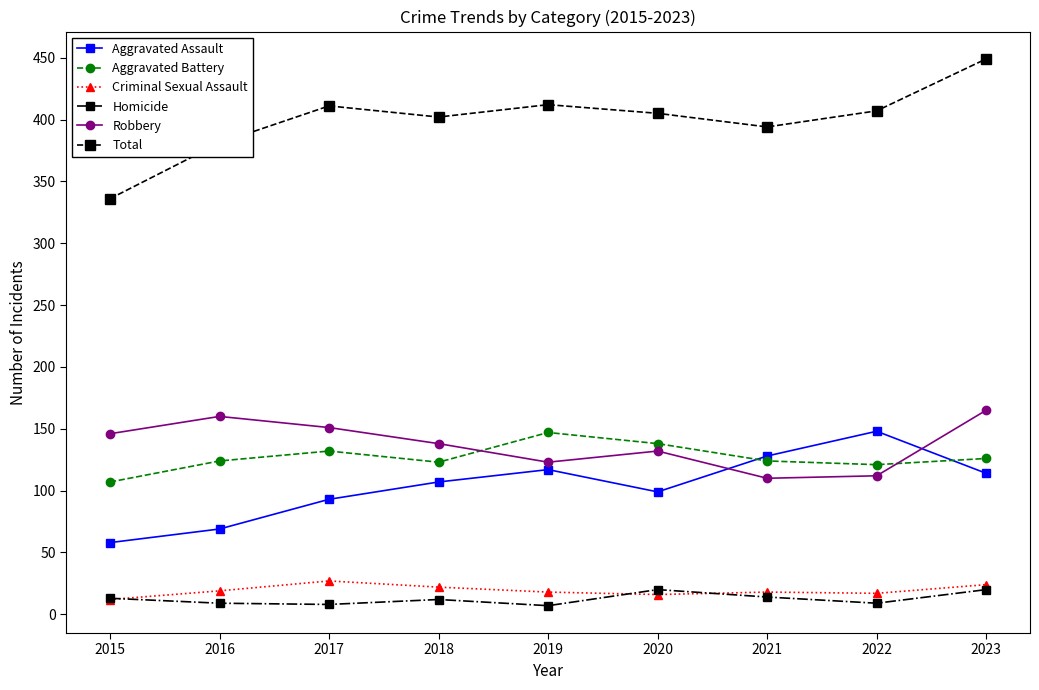

What is the difference between the second highest and second lowest values in the Aggravated Battery series?

17